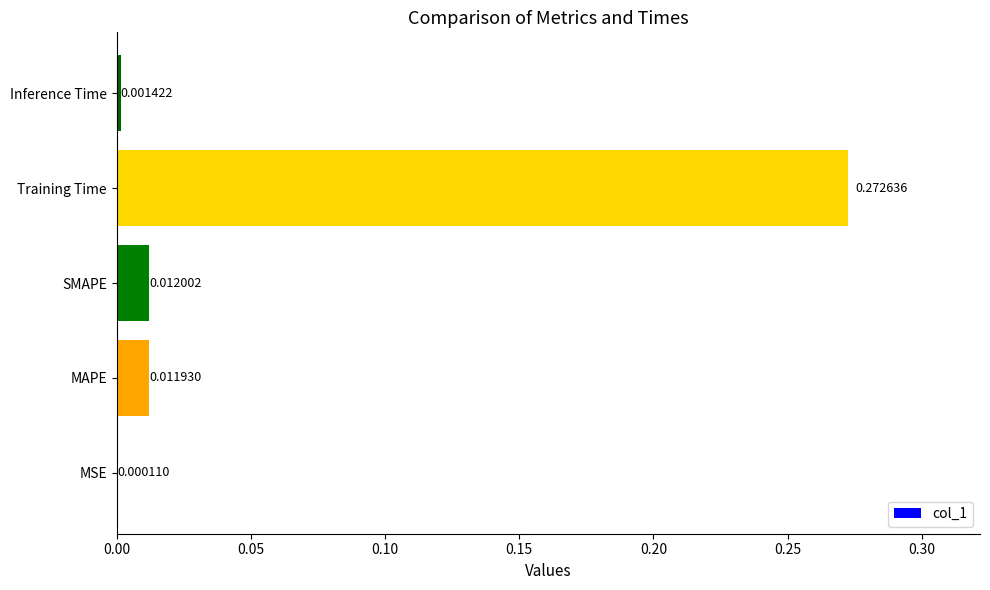

Which label corresponds to the largest value in the chart?

Training Time